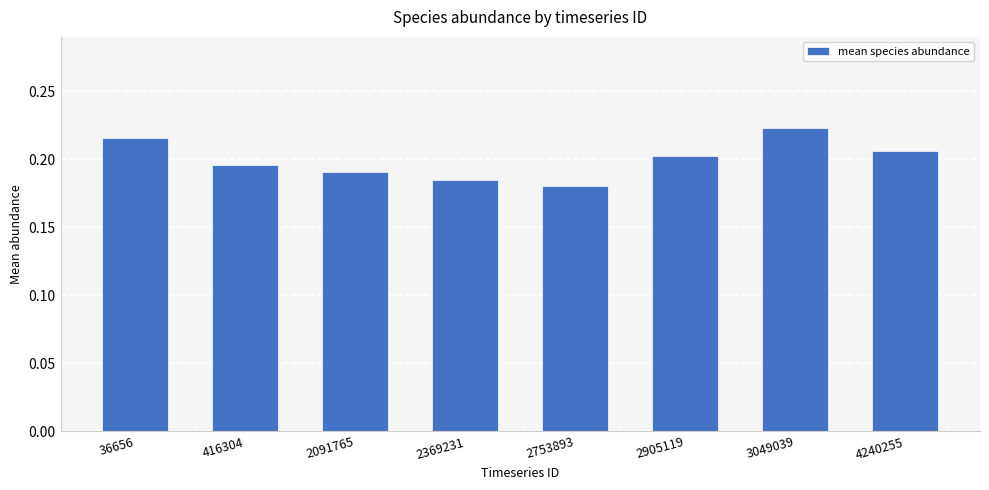

Are the bars grouped side by side (vs. stacked)?

No